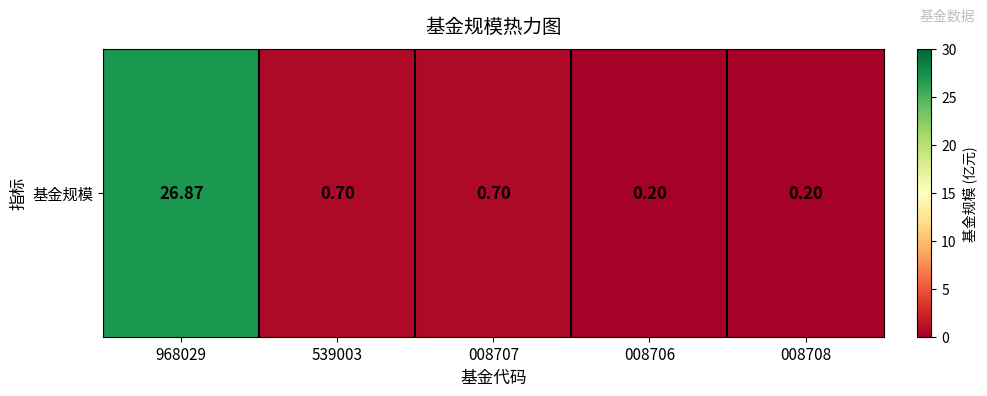

Between 008707 and 008708, which is larger?

008707